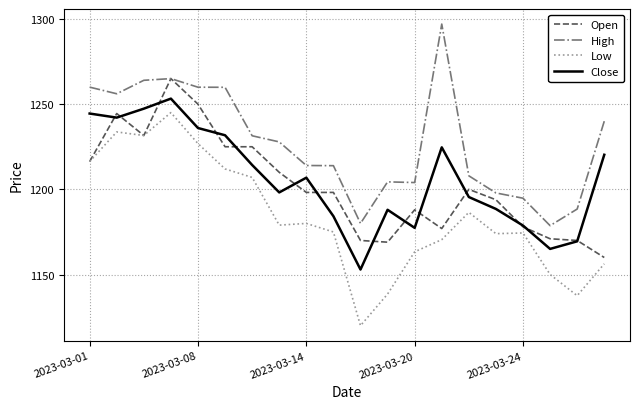

Which series has the largest total across all categories?

High